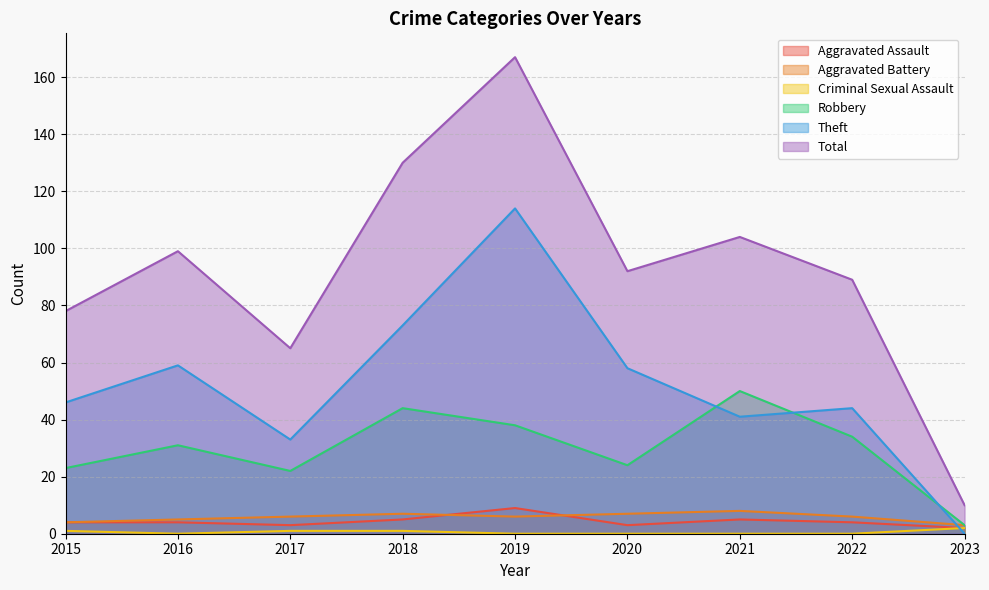

Reading left to right, extract all data points from this chart.

Aggravated Assault: 2015=4	2016=4	2017=3	2018=5	2019=9	2020=3	2021=5	2022=4	2023=2
Aggravated Battery: 2015=4	2016=5	2017=6	2018=7	2019=6	2020=7	2021=8	2022=6	2023=3
Robbery: 2015=23	2016=31	2017=22	2018=44	2019=38	2020=24	2021=50	2022=34	2023=3
Theft: 2015=46	2016=59	2017=33	2018=73	2019=114	2020=58	2021=41	2022=44	2023=0
Criminal Sexual Assault: 2015=1	2016=0	2017=1	2018=1	2019=0	2020=0	2021=0	2022=0	2023=2
Total: 2015=78	2016=99	2017=65	2018=130	2019=167	2020=92	2021=104	2022=89	2023=10